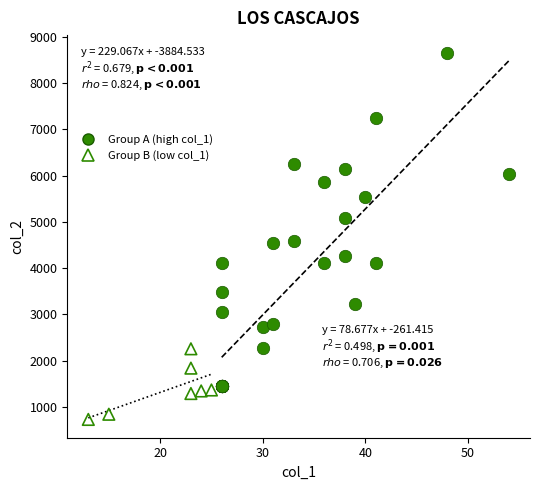

What are all the series names shown in the legend?

Group A (high col_1), Group B (low col_1)